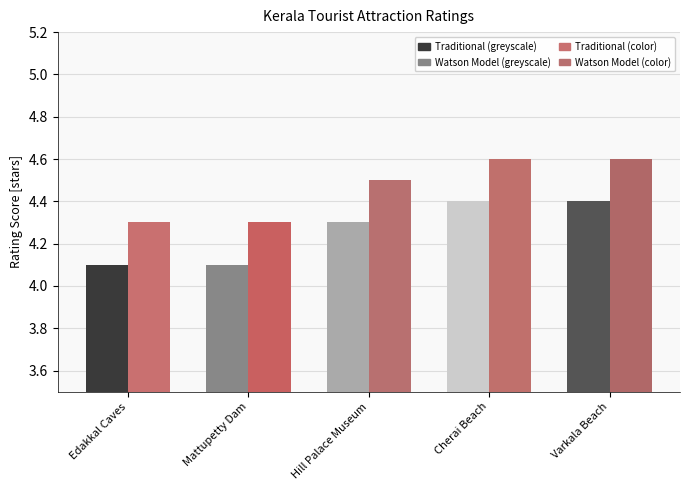

What is the maximum value shown in the chart?

4.6